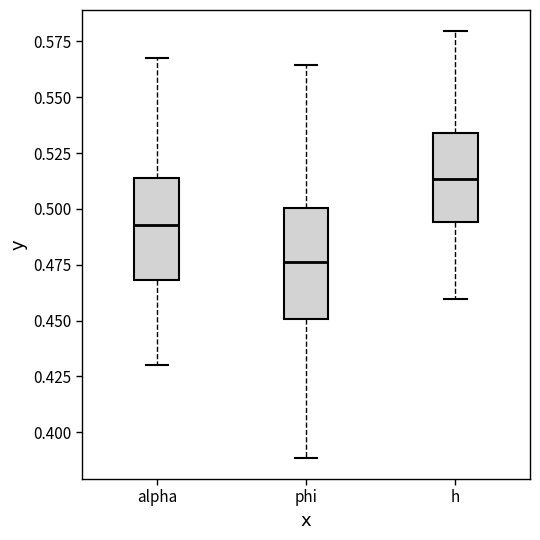

Which box's median line is the highest?

h